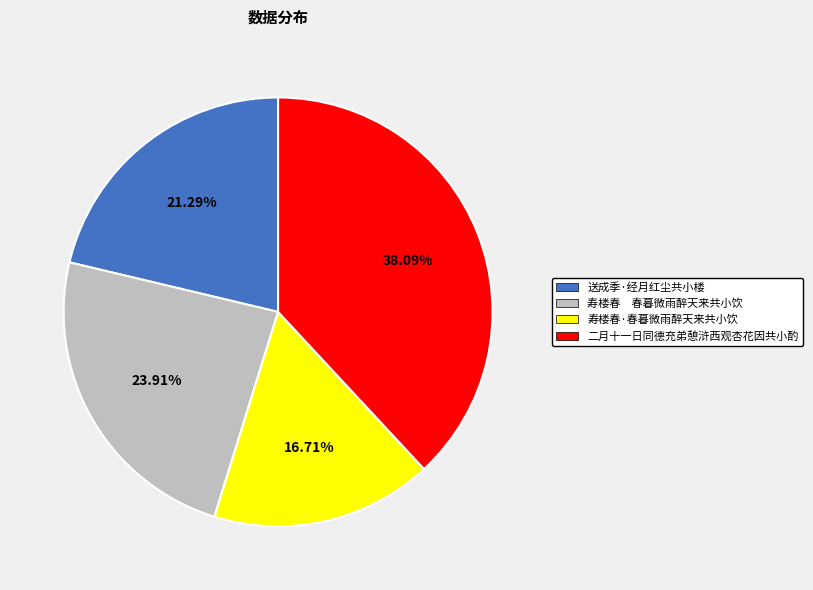

The 送成季·经月红尘共小楼 slice represents 21% of the pie. True or false?

True